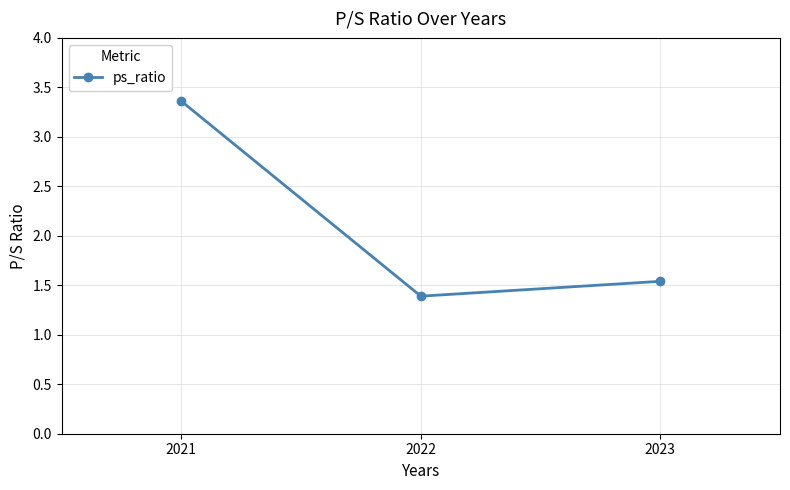

What is the difference between the maximum and minimum values?

2.0